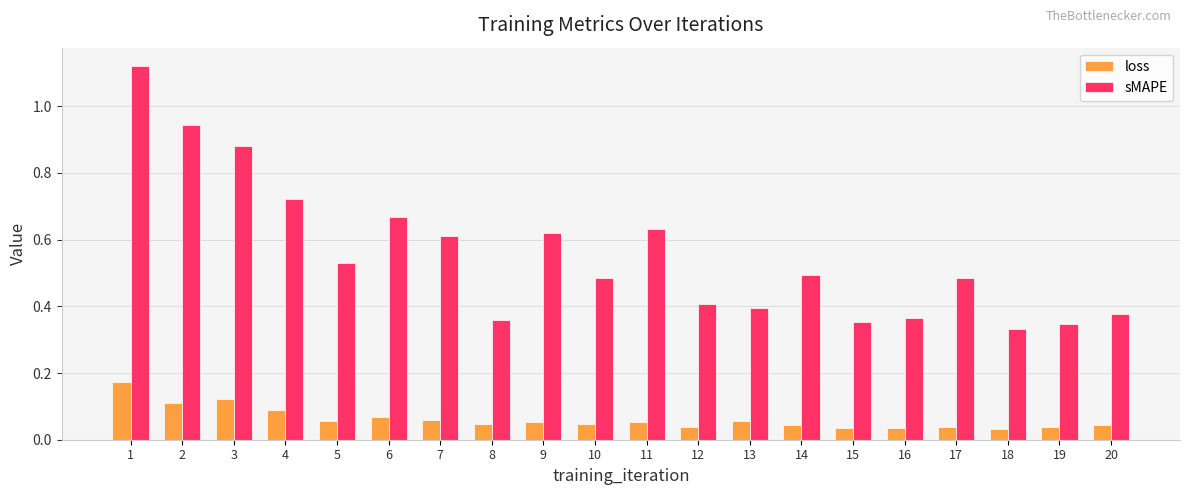

How many loss values are between 0 and 1?

20